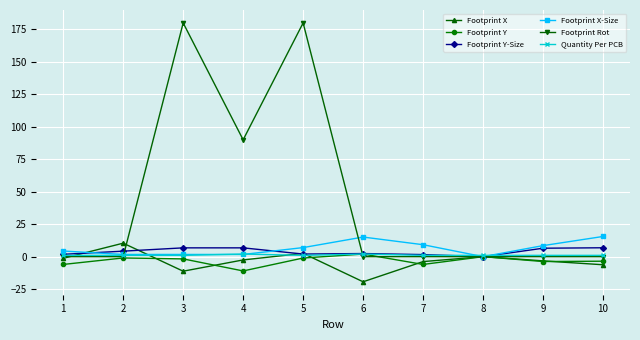

What is the value of the Quantity Per PCB point at the 2nd from the left?

1.0